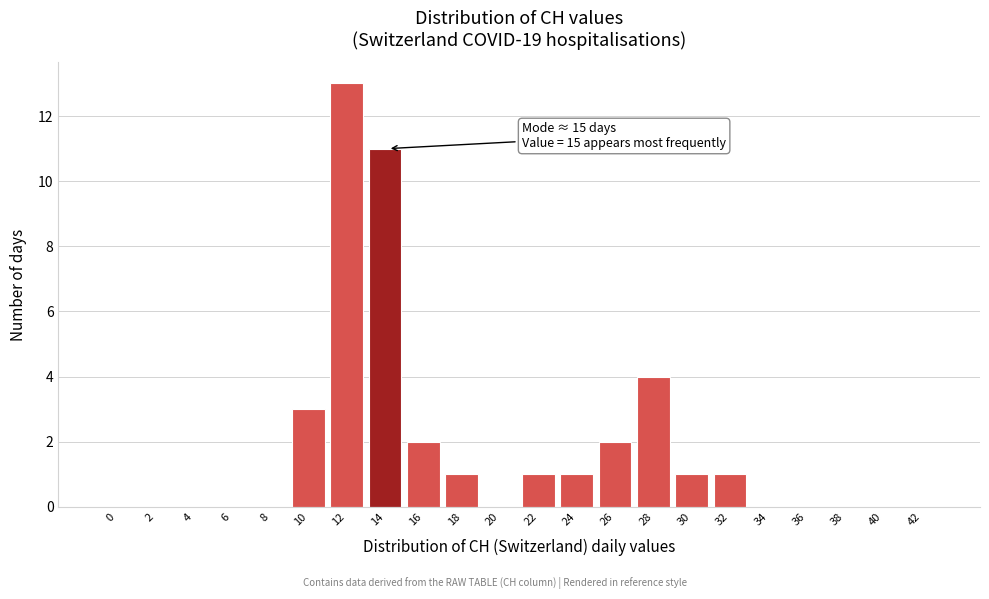

Reading left to right, transcribe all the data shown in this chart.

0=0	2=0	4=0	6=0	8=0	10=3	12=13	14=11	16=2	18=1	20=0	22=1	24=1	26=2	28=4	30=1	32=1	34=0	36=0	38=0	40=0	42=0